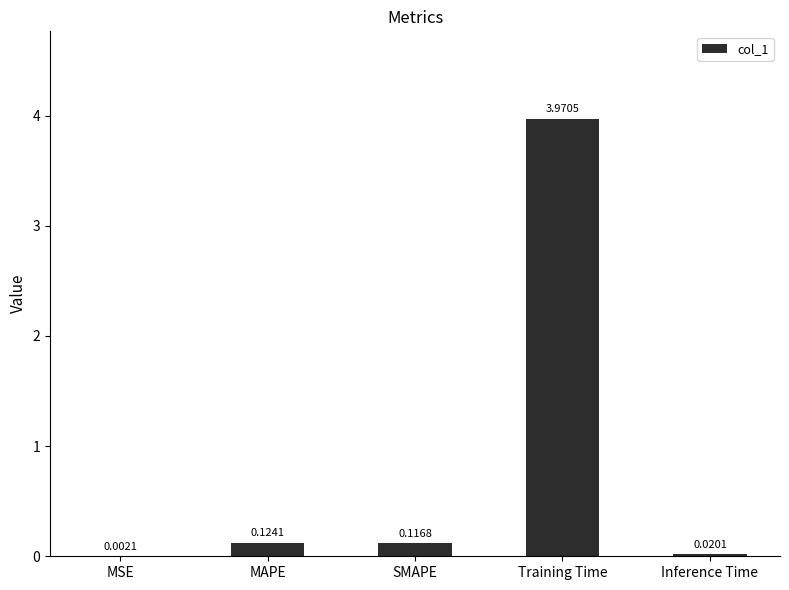

How many series are shown in this chart?

1